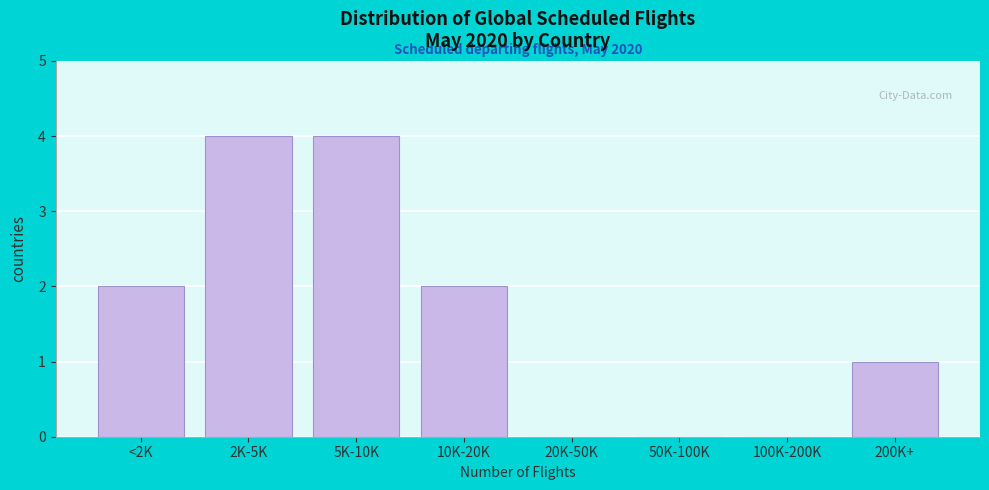

Reading right to left, list all the values displayed in this chart.

200K+=1	100K-200K=0	50K-100K=0	20K-50K=0	10K-20K=2	5K-10K=4	2K-5K=4	<2K=2